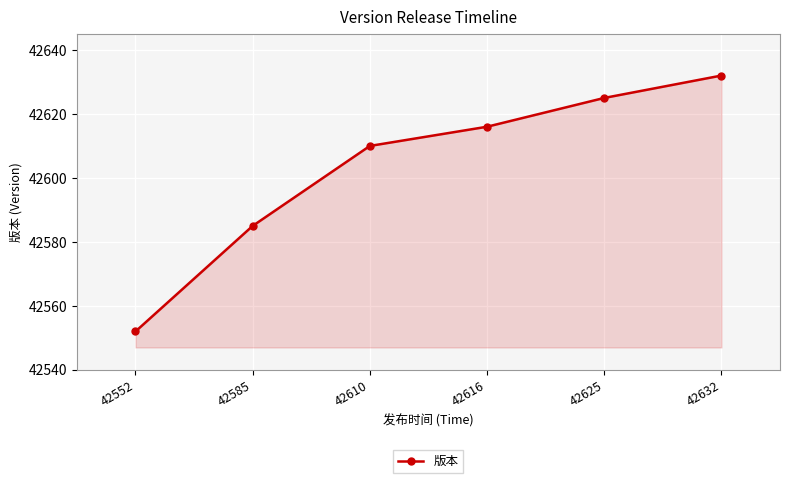

Which label corresponds to the largest value in the chart?

42632